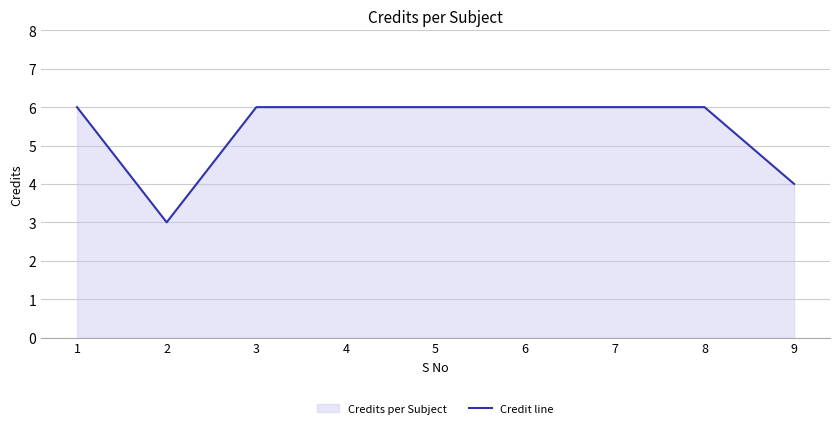

Approximately how many times larger is the value at 6 compared to 7?

1.0